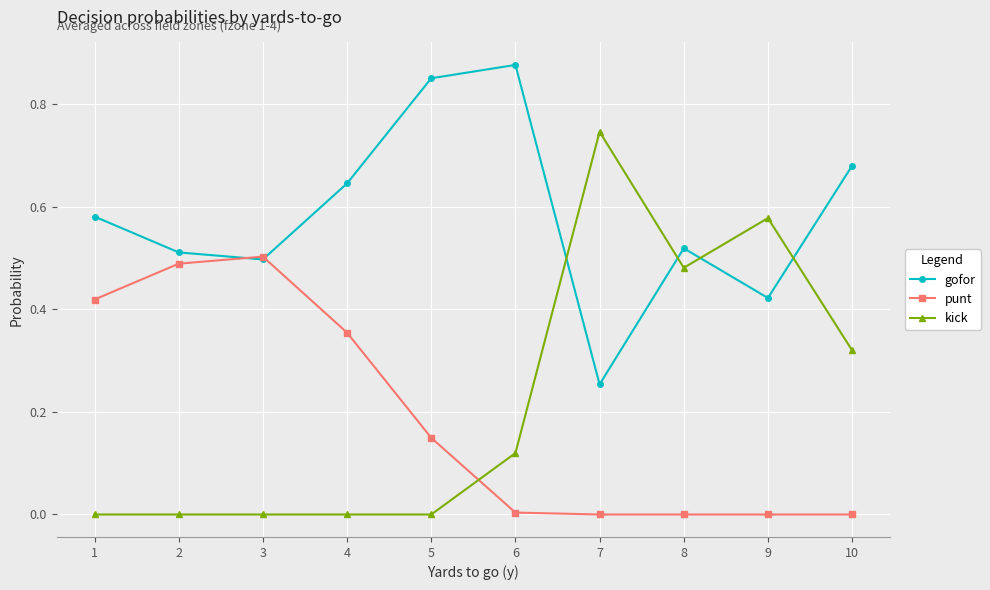

Which label corresponds to the largest value in the chart?

6